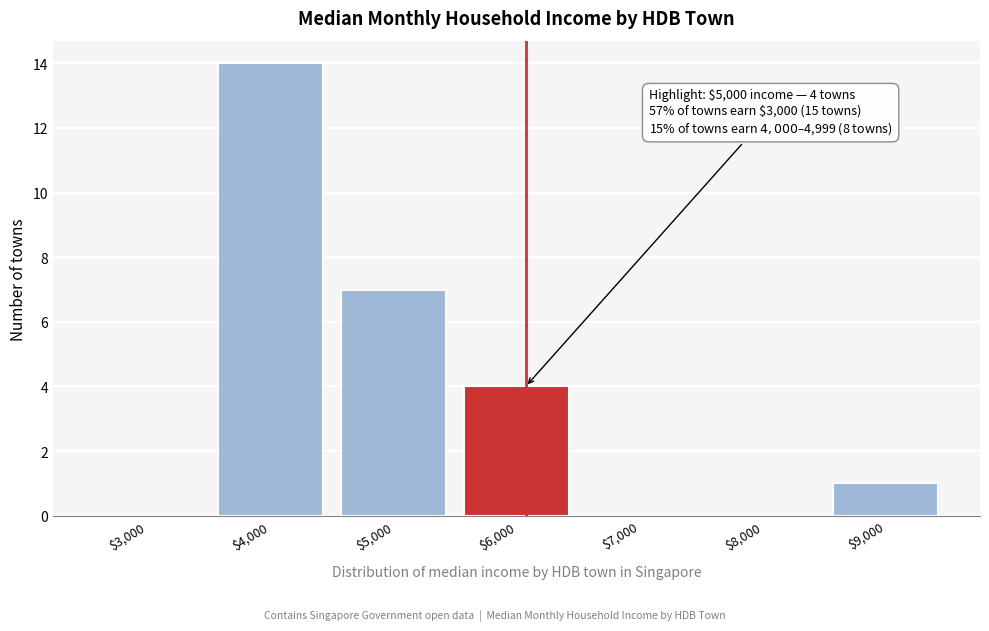

Is it true that the value at $3,000 is 0?

True